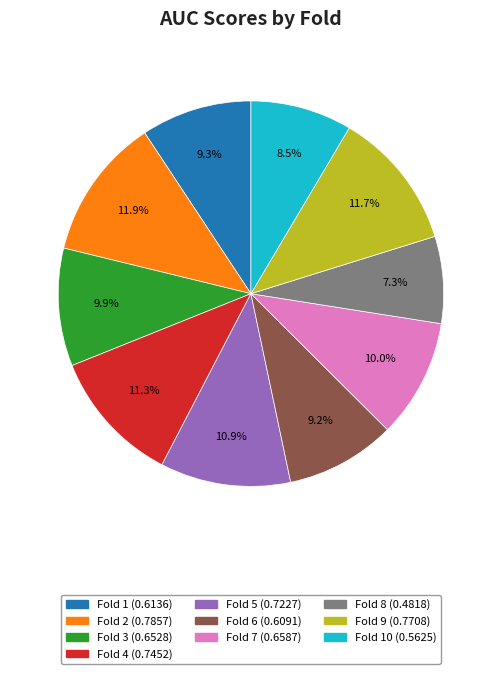

Is there a majority slice in this chart?

No